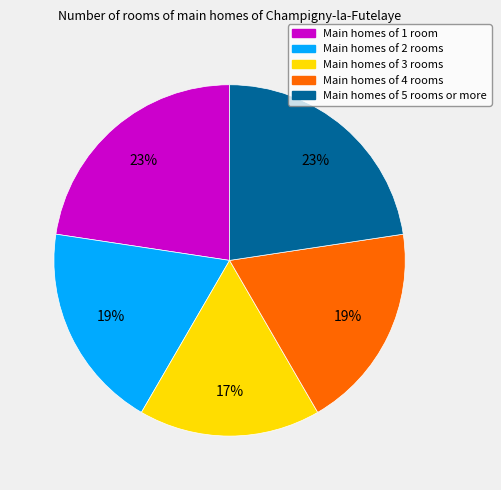

Is the sum of Main homes of 3 rooms and Main homes of 1 room greater than half?

No